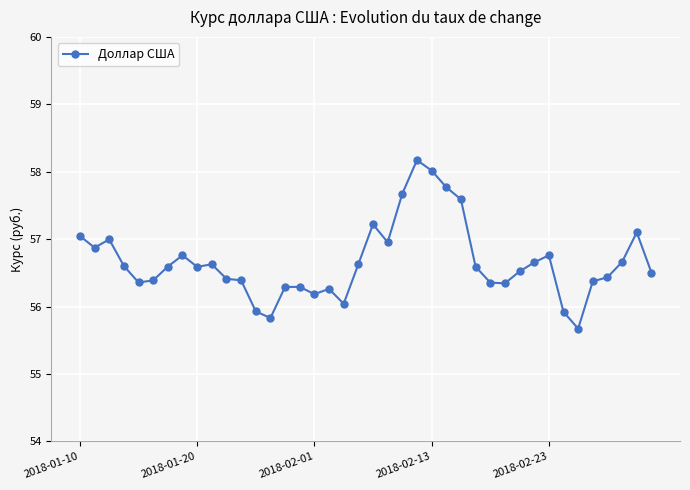

True or false: the data has more than 1 interior local peaks.

True